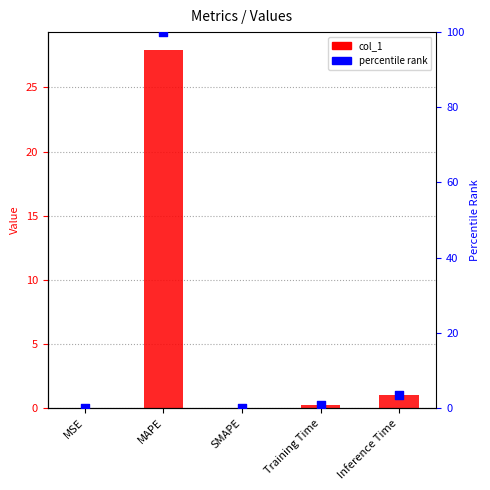

What is the total value across all series at Inference Time?

4.6